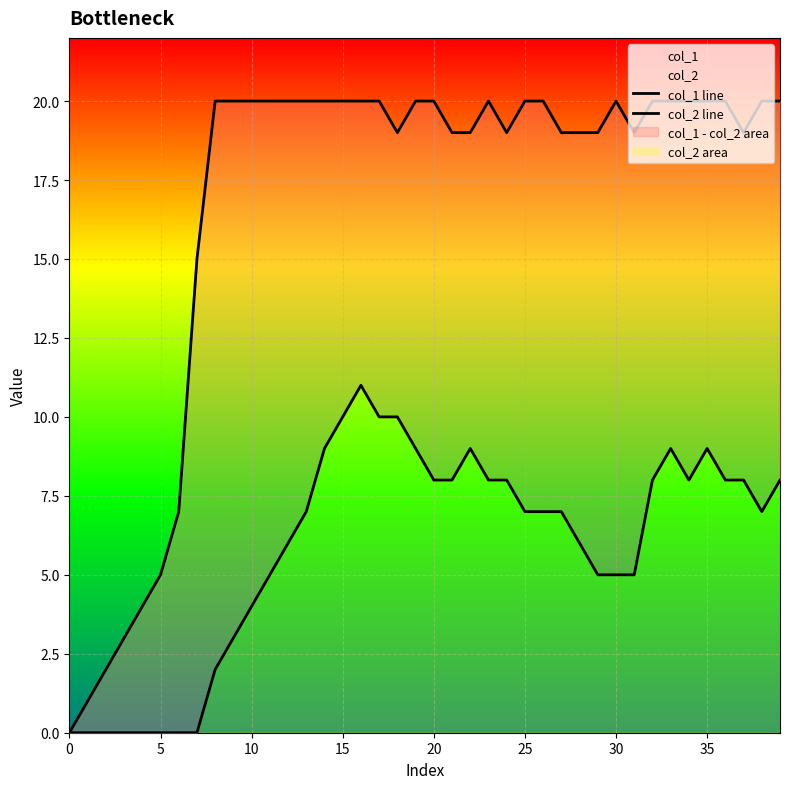

Between 10 and 30, which series saw the biggest shift?

col_1 line